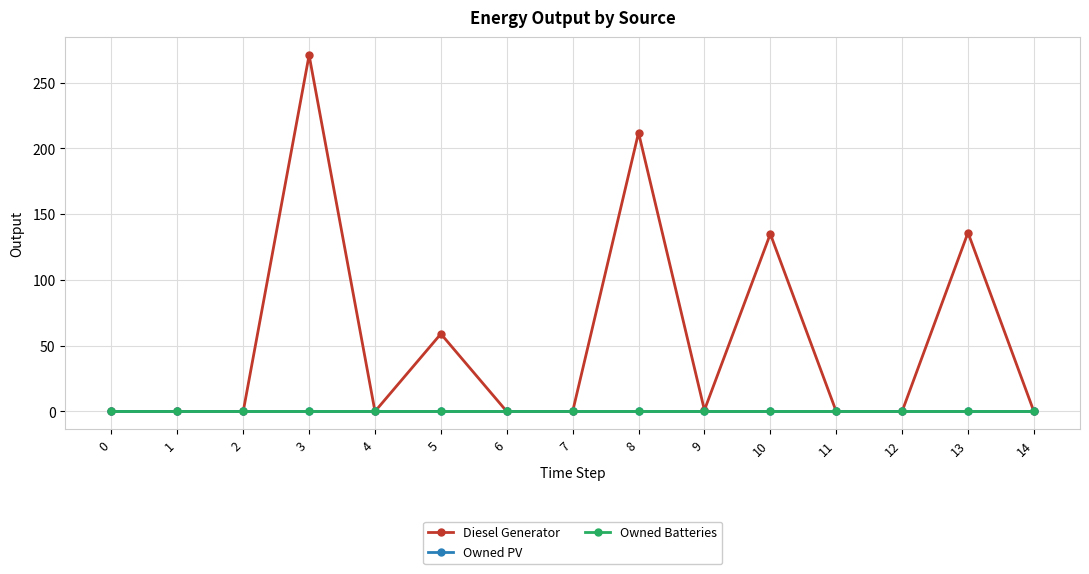

What is the value of the Diesel Generator point at the 11th from the left?

135.0